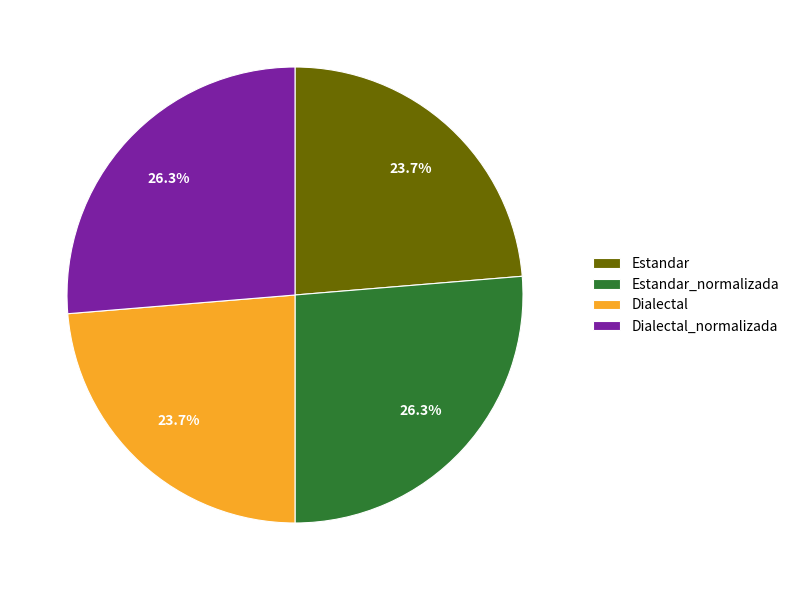

To the nearest percent, what is the difference between the largest and smallest slice percentages?

3%